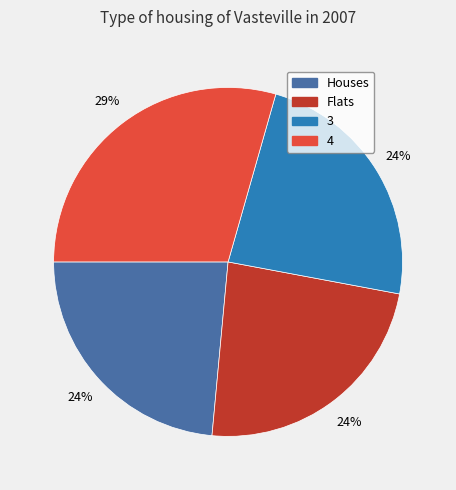

Is there a majority slice in this chart?

No